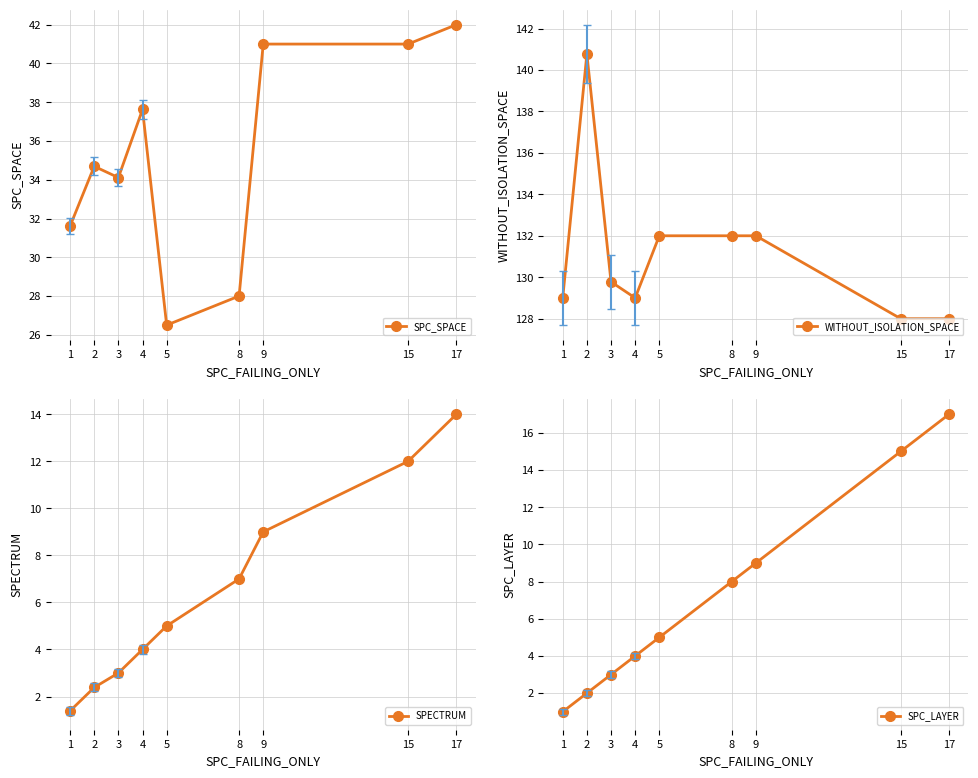

Which series has the largest total across all categories?

WITHOUT_ISOLATION_SPACE